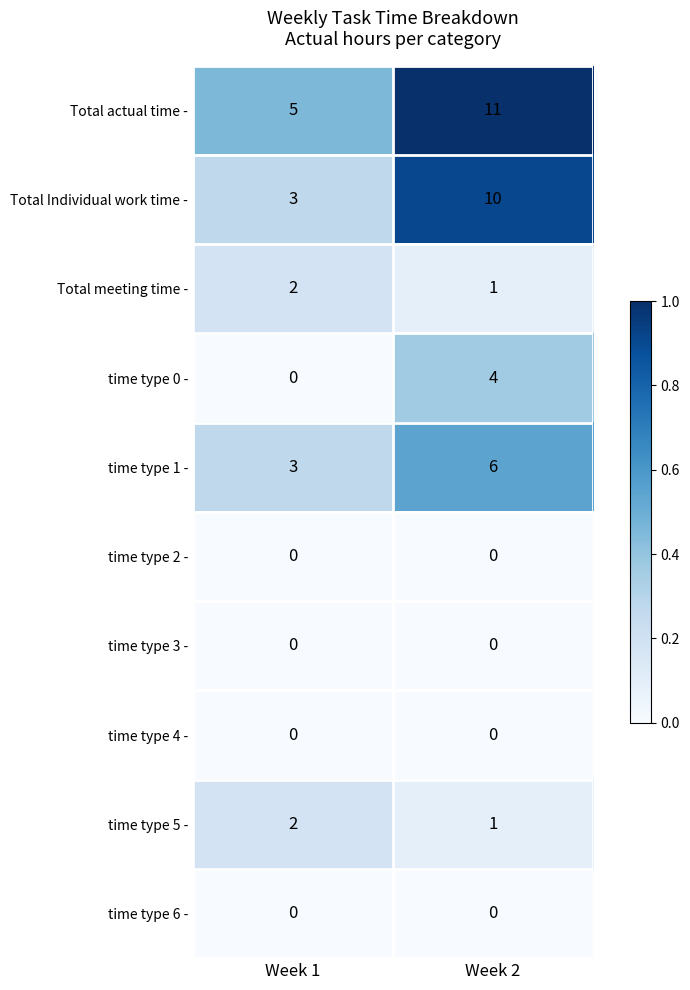

What is the total value across all series at Week 2?

33